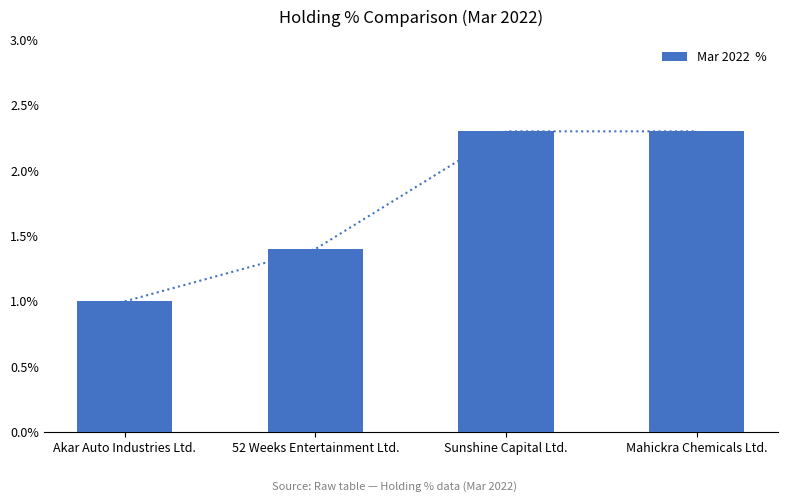

Between 52 Weeks Entertainment Ltd. and Sunshine Capital Ltd., which is larger?

Sunshine Capital Ltd.